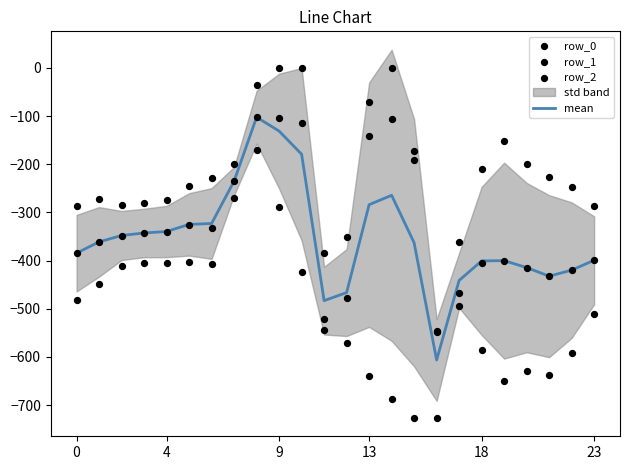

What is the total value across all series at 0?

-1538.2